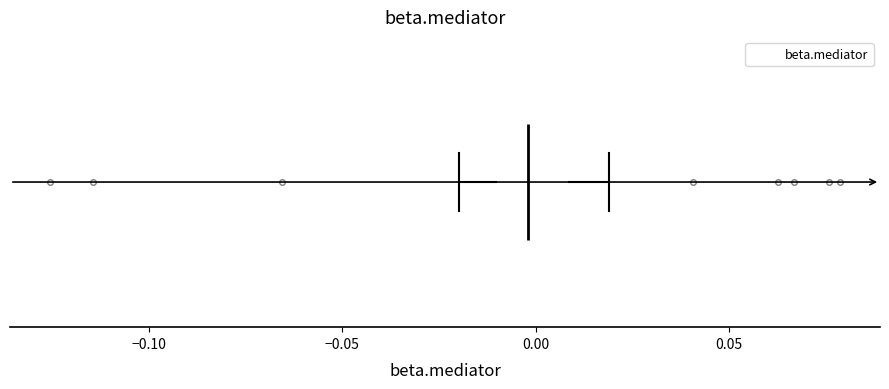

Read this box plot against the x-axis: the position of the median line, the range covered by the box, and the ends of both whiskers. The values are not printed on the chart, so give them approximately, as read against the axis.

median 0.00, box -0.01 to 0.01, whiskers -0.02 to 0.02